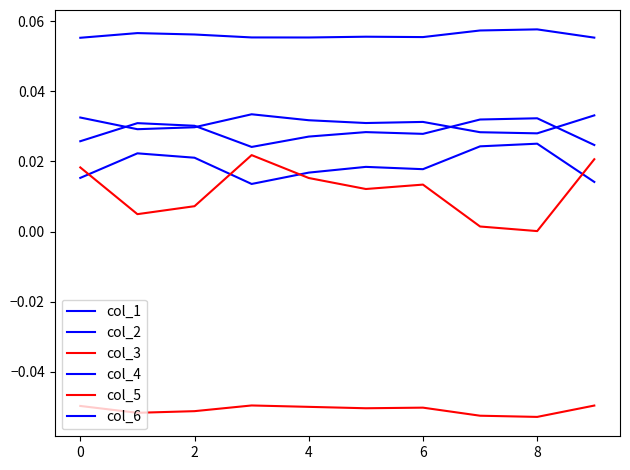

How many lines are shown in the chart?

6